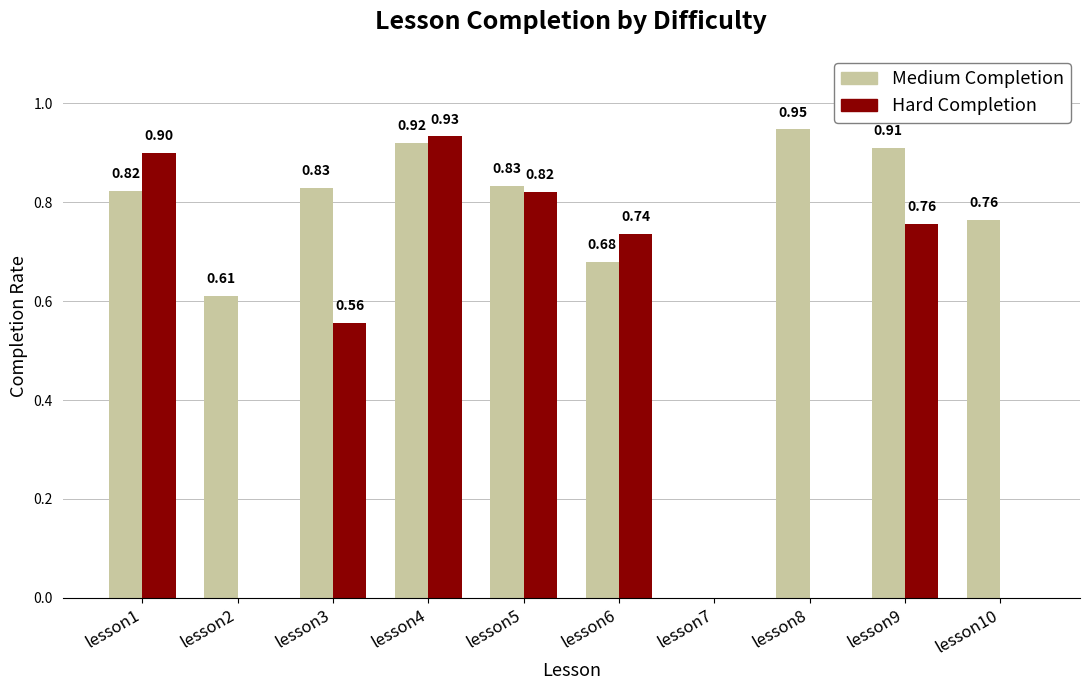

Does the chart contain stacked bars?

No